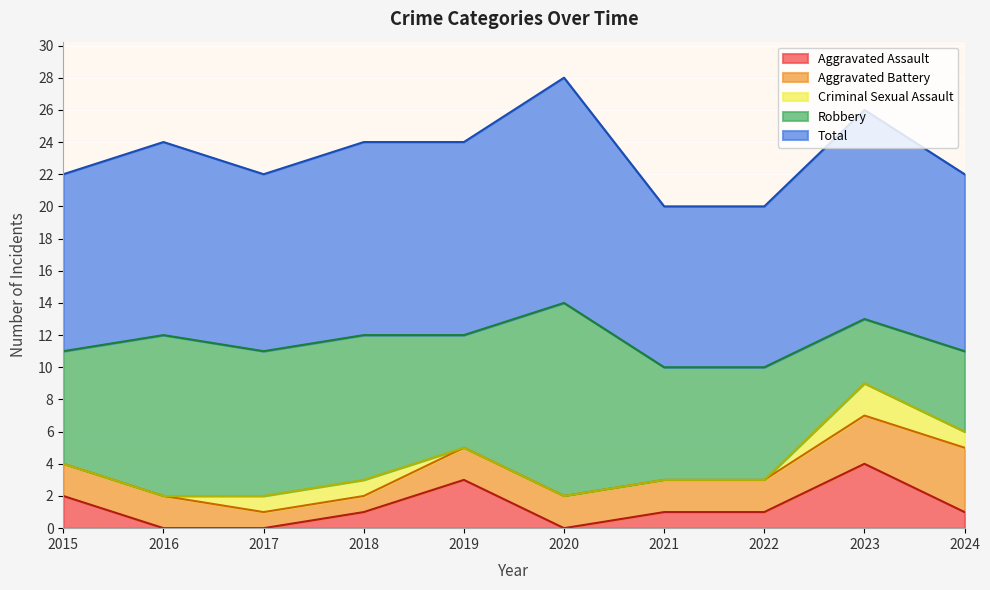

Rank the categories by Criminal Sexual Assault value from highest to lowest.

2023, 2017, 2018, 2024, 2015, 2016, 2019, 2020, 2021, 2022